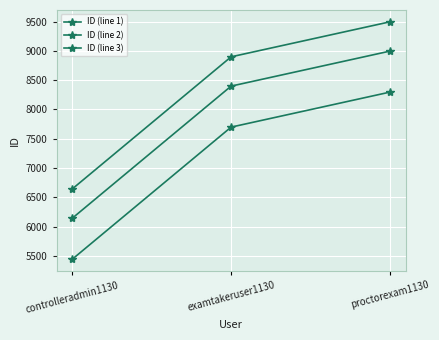

How many lines are shown in the chart?

3